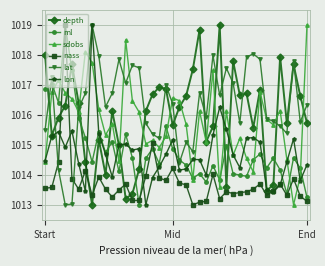

What is the minimum value shown in the chart?

1013.0